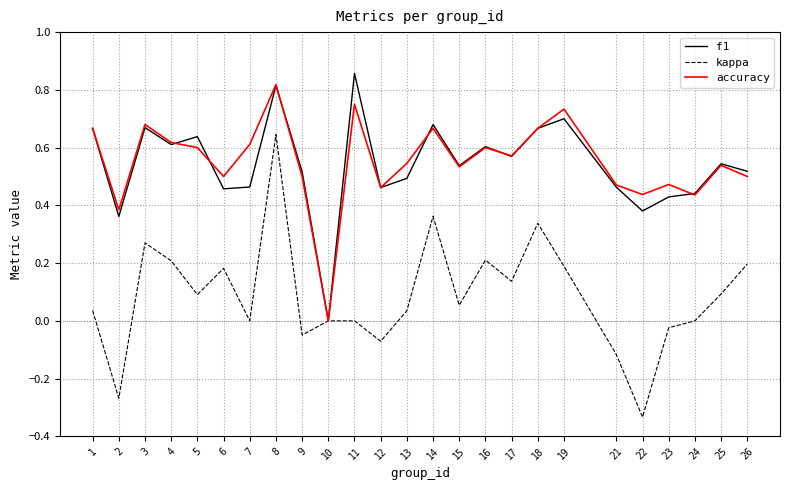

The accuracy series shows 0.7 at 19. True or false?

True